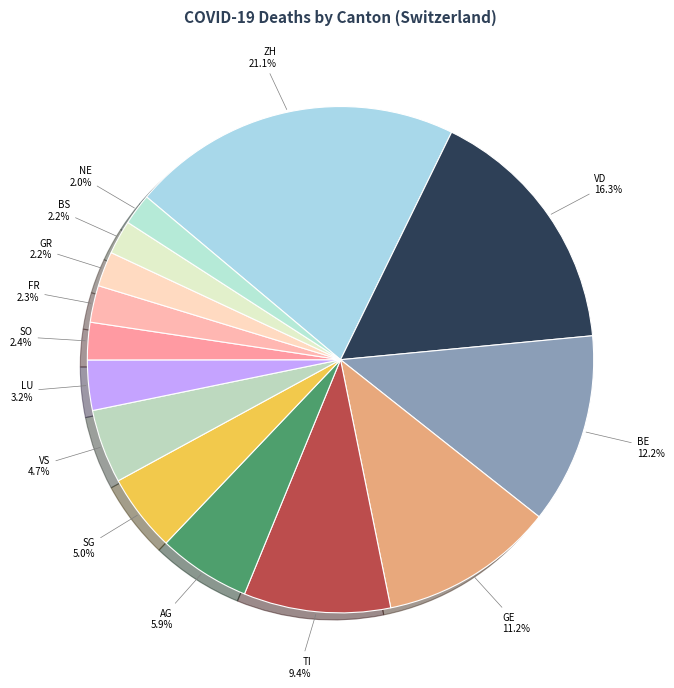

How many segments does this pie chart have?

14